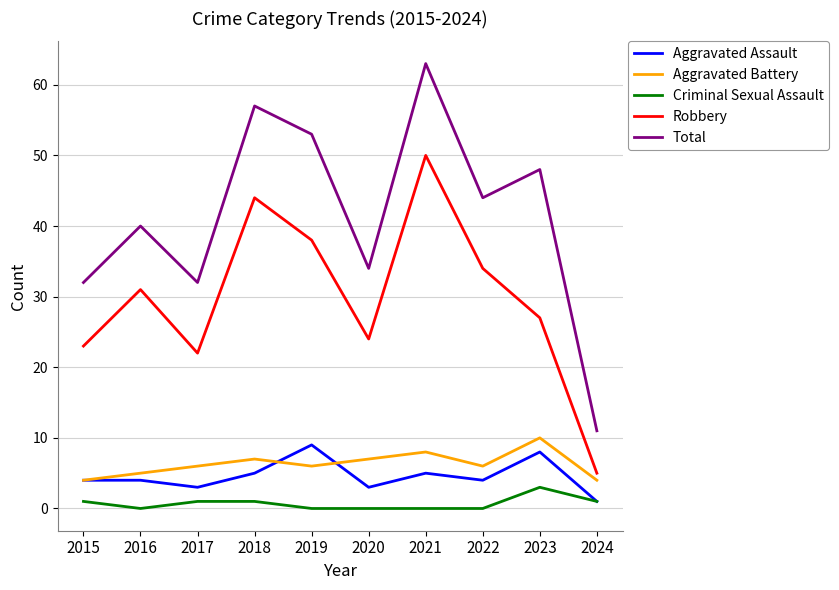

Is this an area chart (filled region under the line)?

No